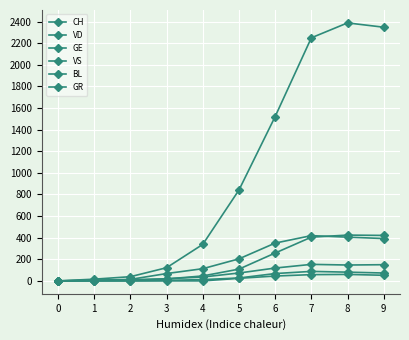

How many data points does each series have?

10